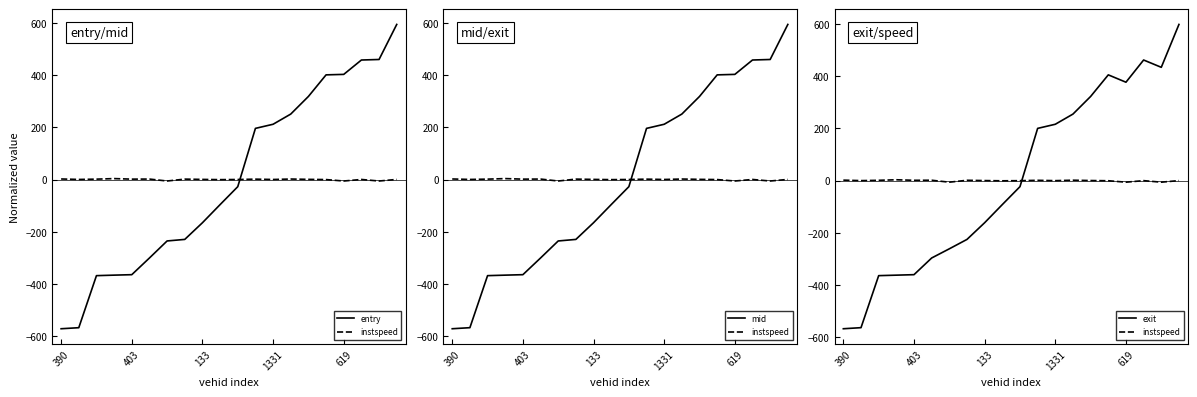

True or false: instspeed has more than 2 points higher than both neighbors.

True